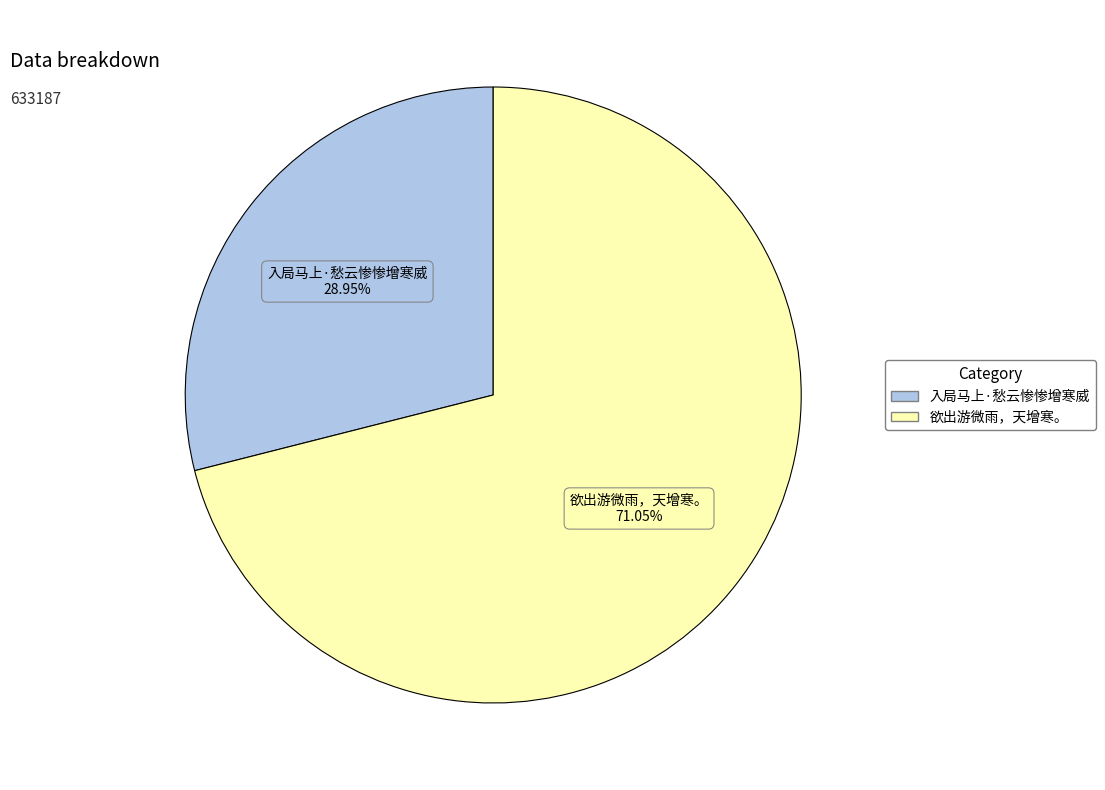

To the nearest percent, what is the combined percentage of 入局马上·愁云惨惨增寒威 and 欲出游微雨，天增寒。?

100%